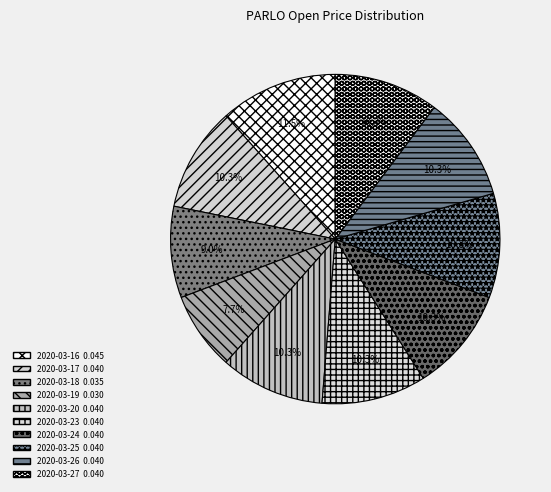

What percentage is the 2020-03-17 slice, to the nearest percent?

10%